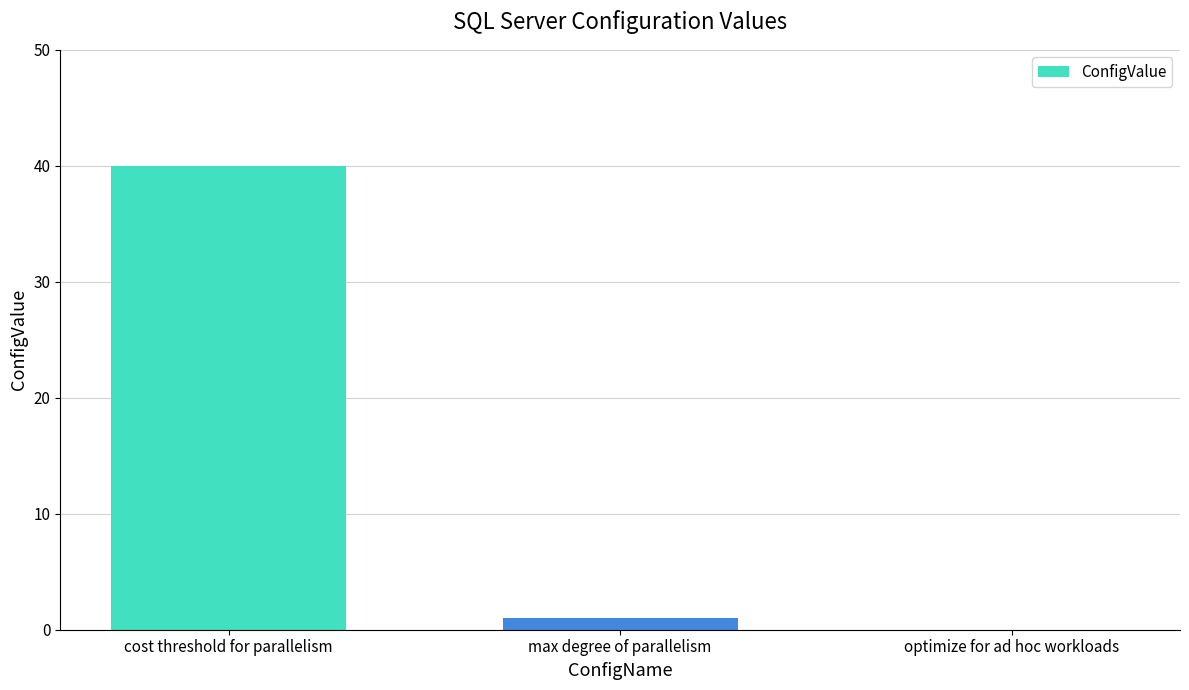

What is the approximate value at max degree of parallelism?

1